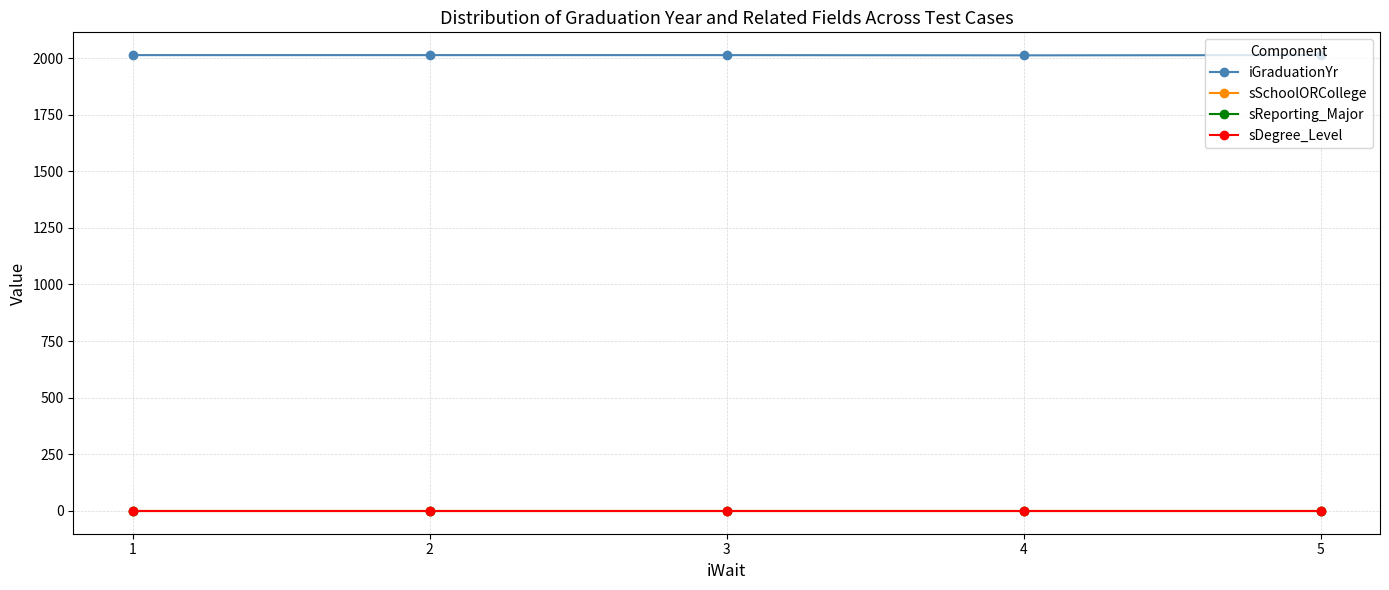

How many lines are shown in the chart?

4